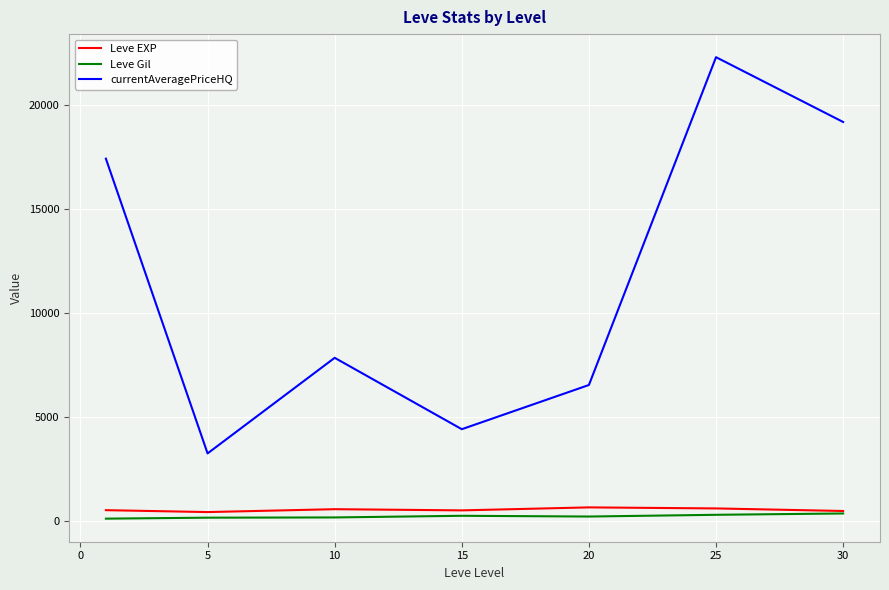

Which series has the widest spread of values?

currentAveragePriceHQ